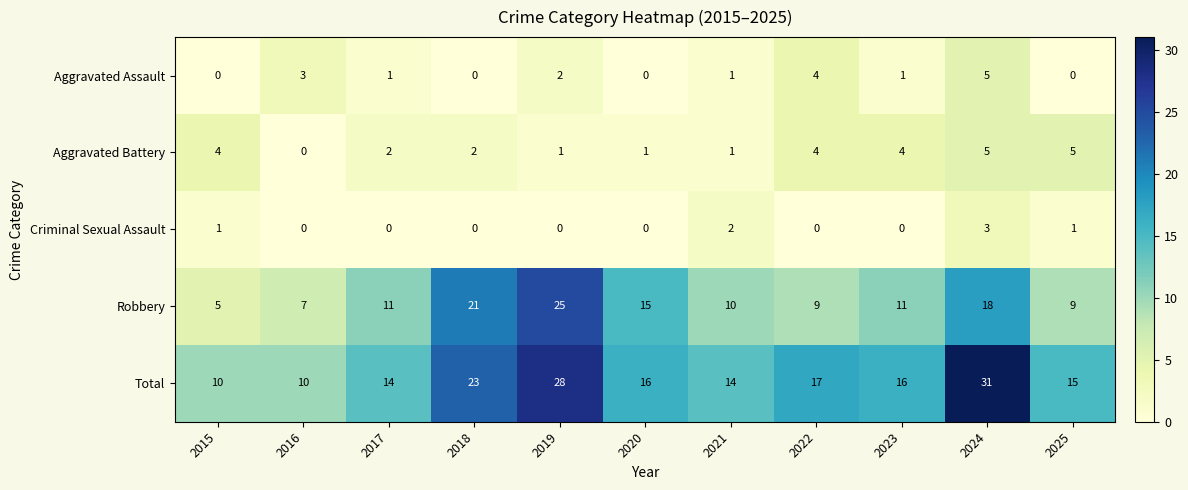

At which category is the sum across all series the highest?

2024